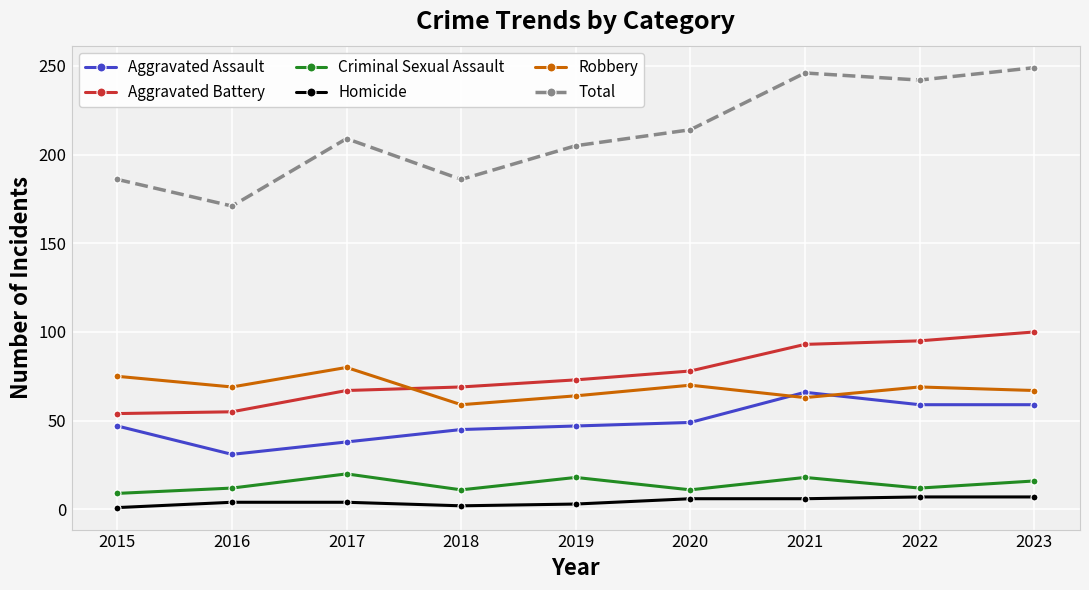

Is this an area chart (filled region under the line)?

No